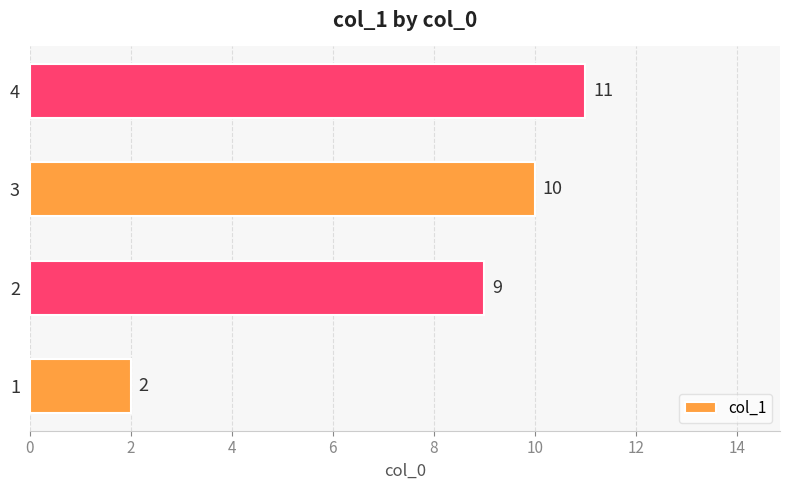

Which has a higher value, 2 or 4?

4